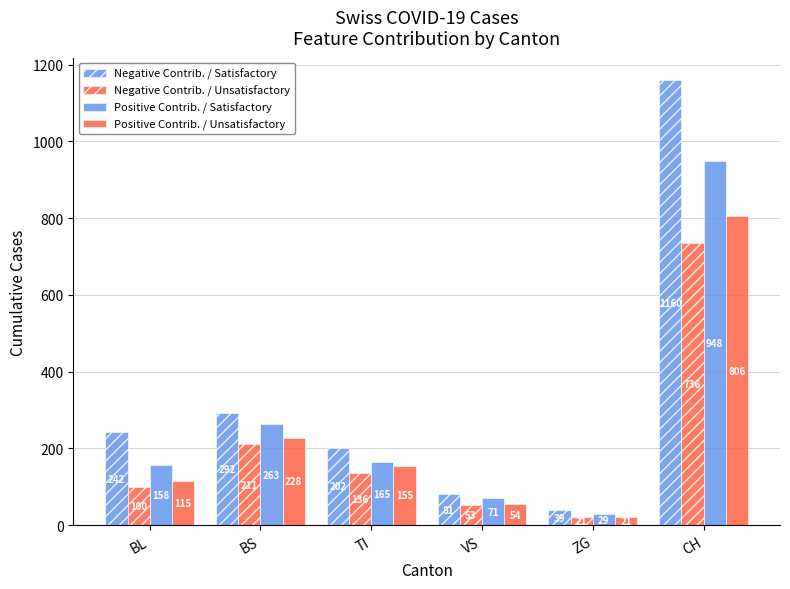

How many data points in Negative Contrib. / Unsatisfactory are less than 136?

3